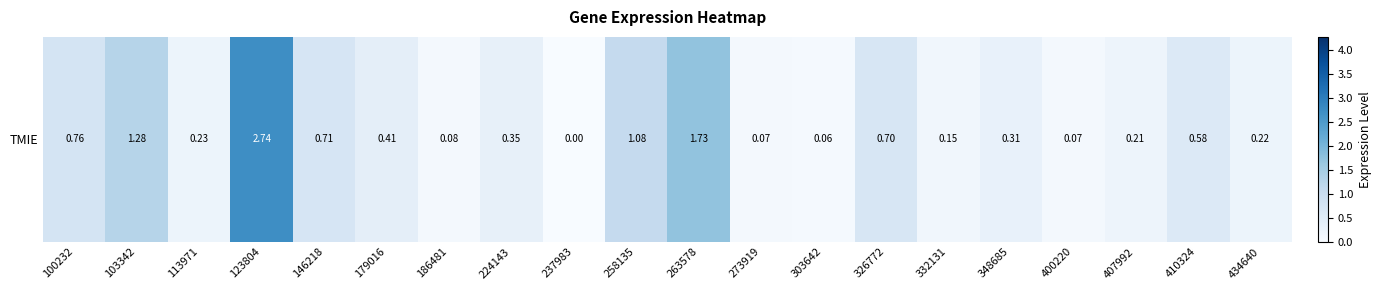

What is the sum of the values at 332131 and 186481?

0.2